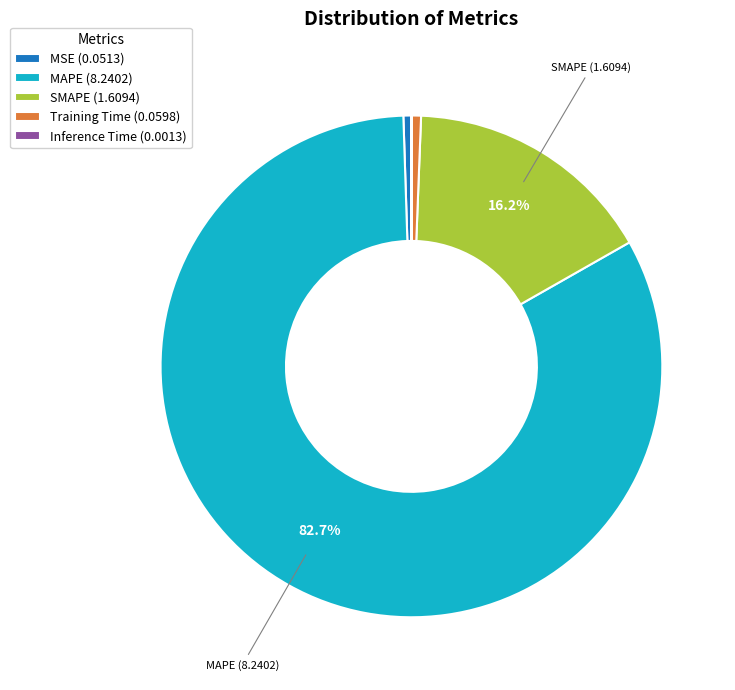

Combined, do MAPE (8.2402) and SMAPE (1.6094) account for over 50%?

Yes